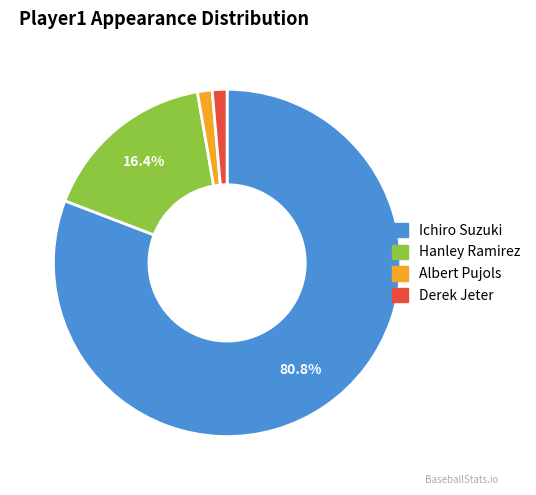

Which has a higher value, Albert Pujols or Ichiro Suzuki?

Ichiro Suzuki